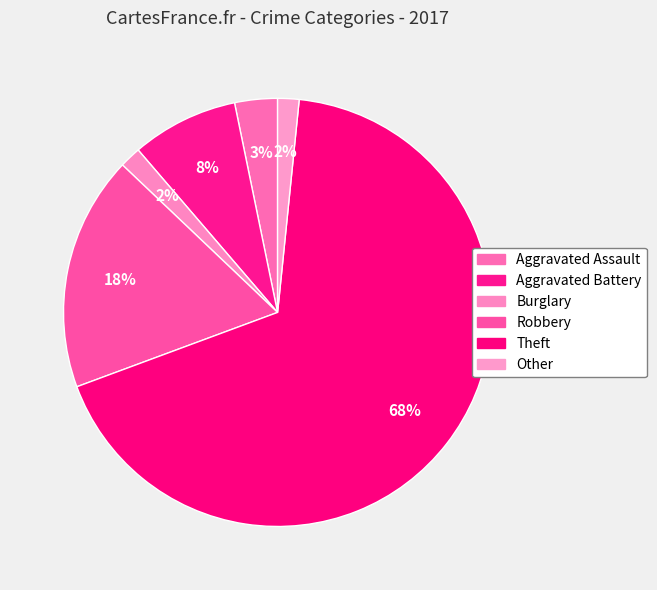

Count the number of slices in the pie.

6